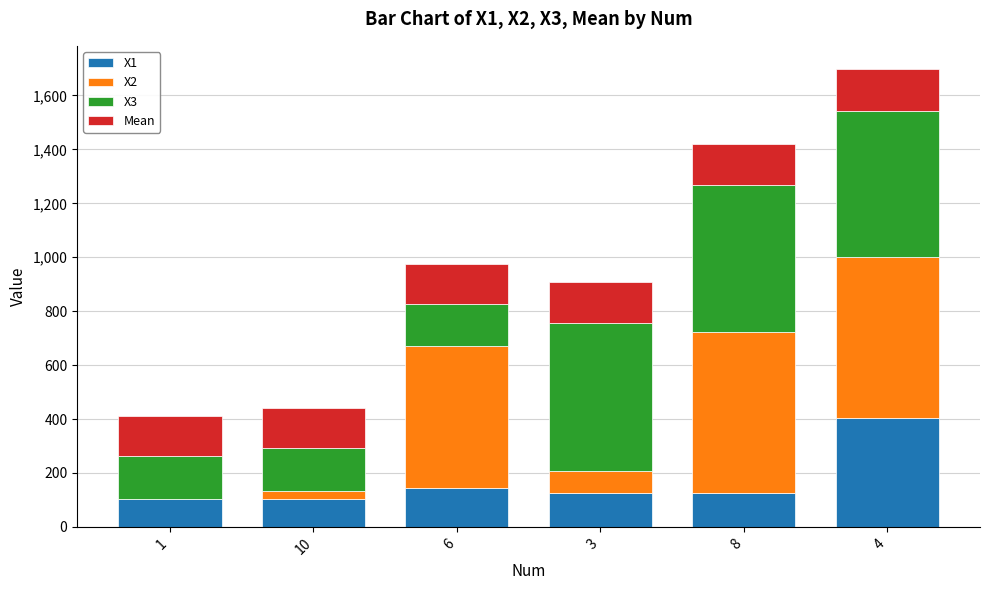

At which category is the sum across all series the highest?

4